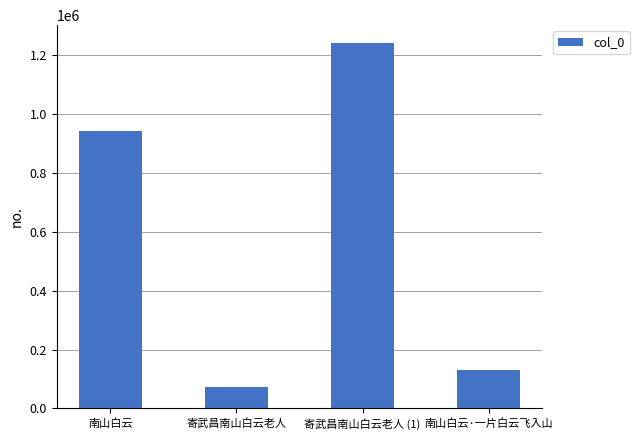

What is the ratio of the value at 南山白云·一片白云飞入山 to the value at 南山白云?

0.1